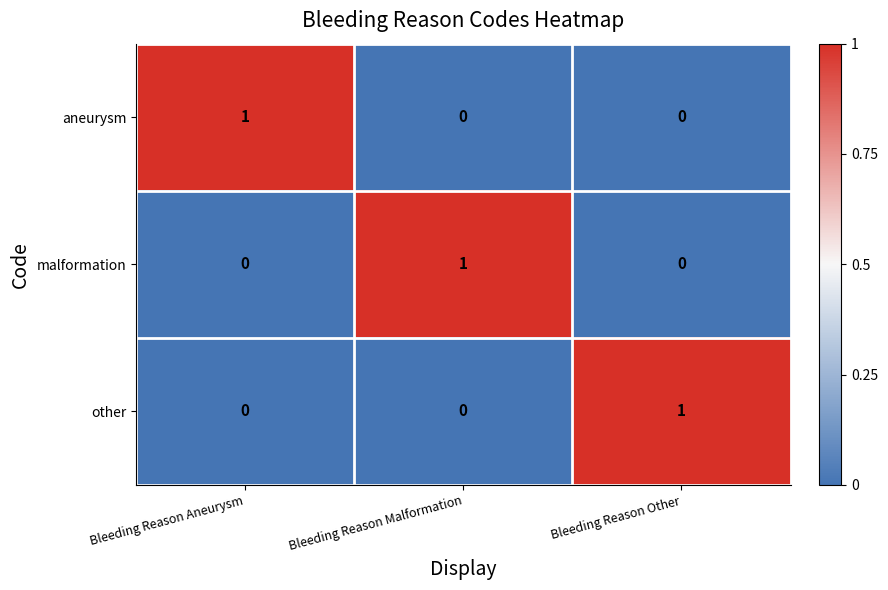

At which label does aneurysm reach its peak?

Bleeding Reason Aneurysm